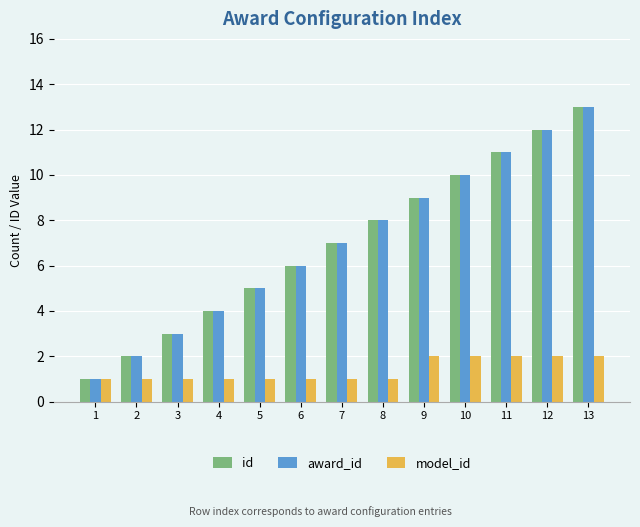

What are all the series names shown in the legend?

id, award_id, model_id